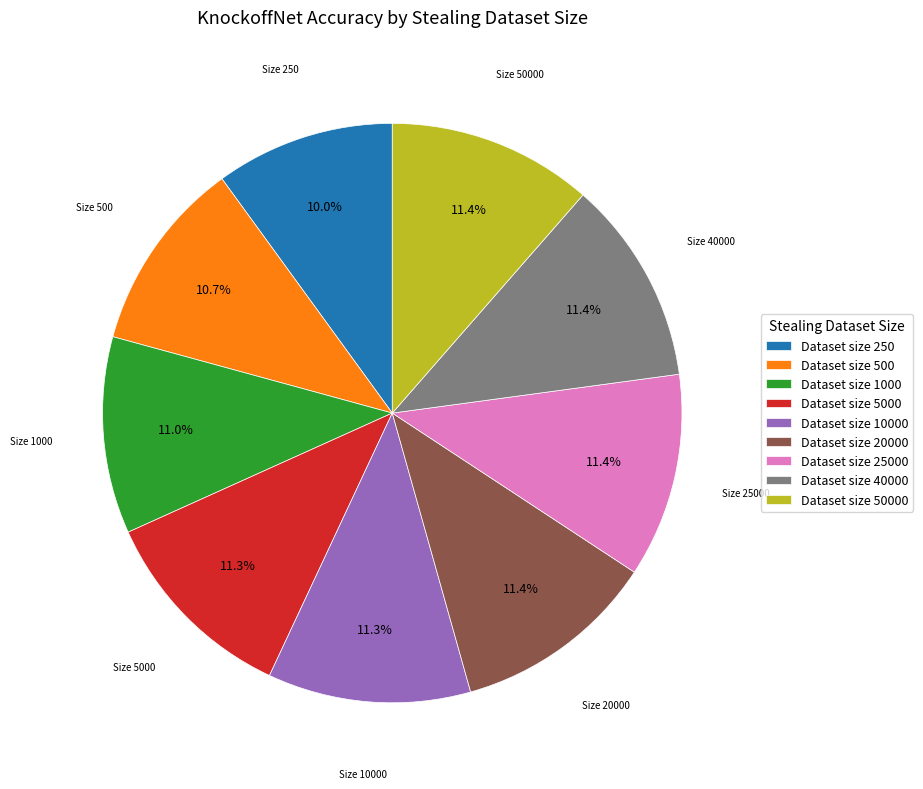

To the nearest percent, what is the difference between the largest and smallest slice percentages?

1%